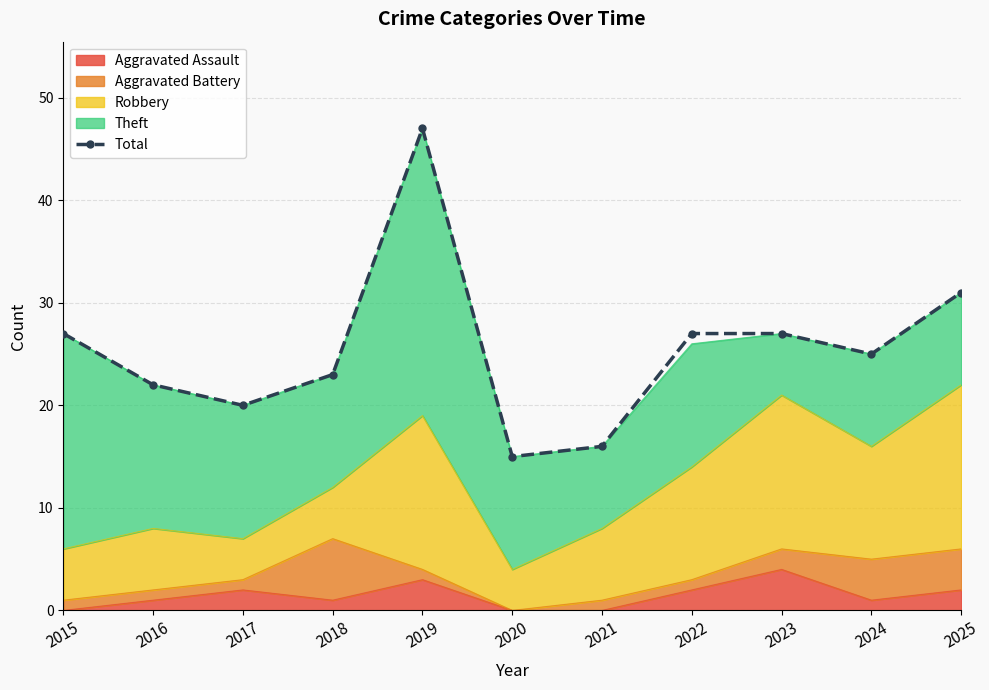

What is the sum of the values at 2024 and 2023?

52